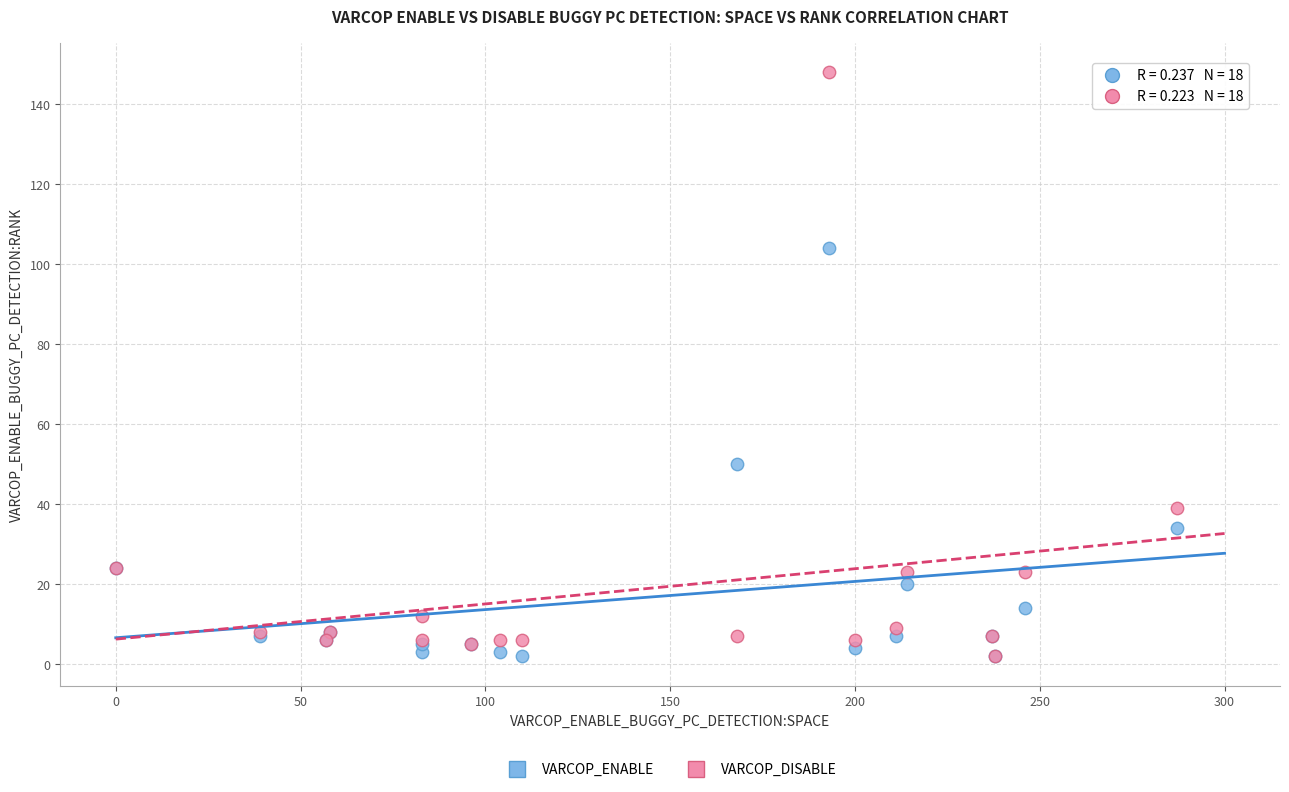

In the VARCOP_ENABLE series, what Y value is closest to 53?

50